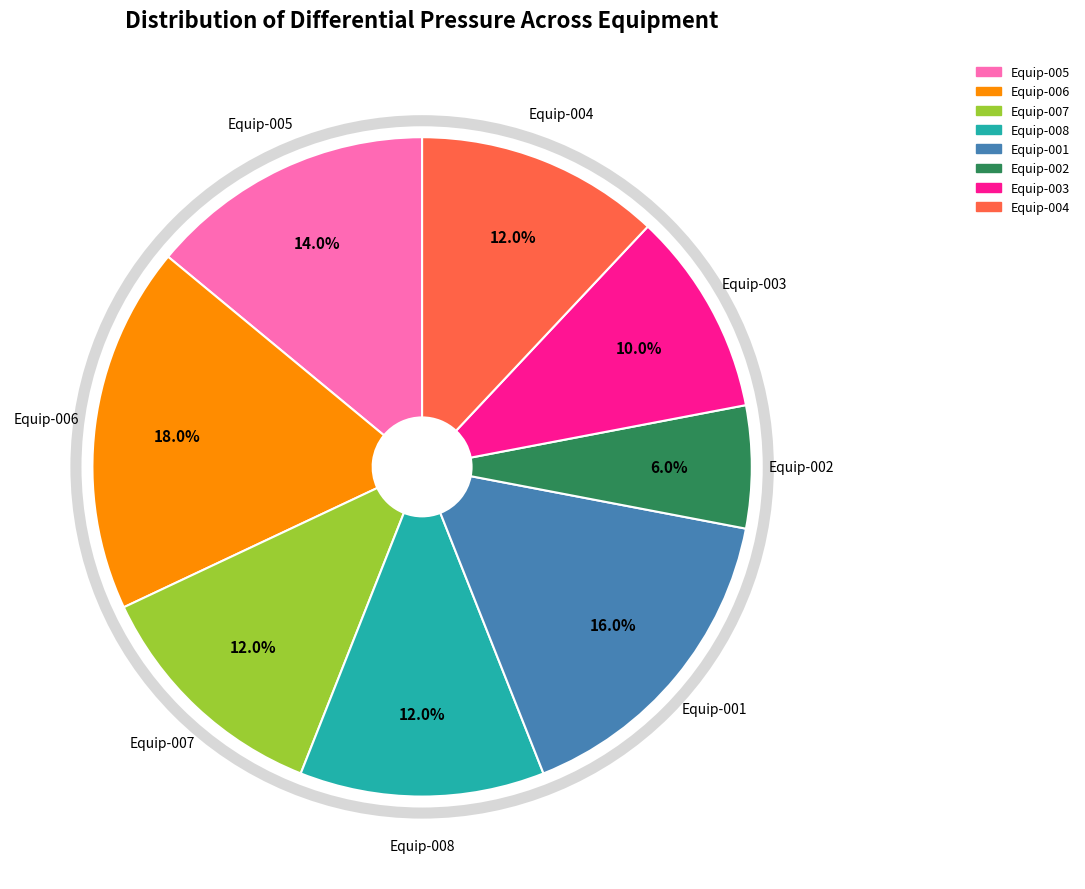

To the nearest percent, what percentage of the pie is Equip-003?

10%